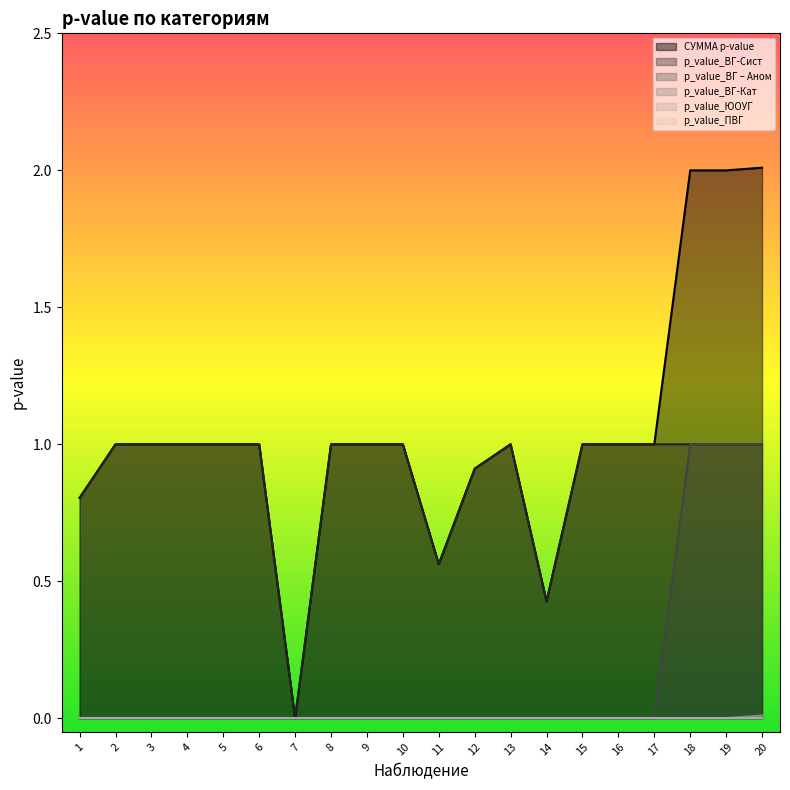

Rank the series at 8 from lowest to highest value.

p_value_ВГ – Аном, p_value_ЮОУГ, СУММА p-value, p_value_ВГ-Сист